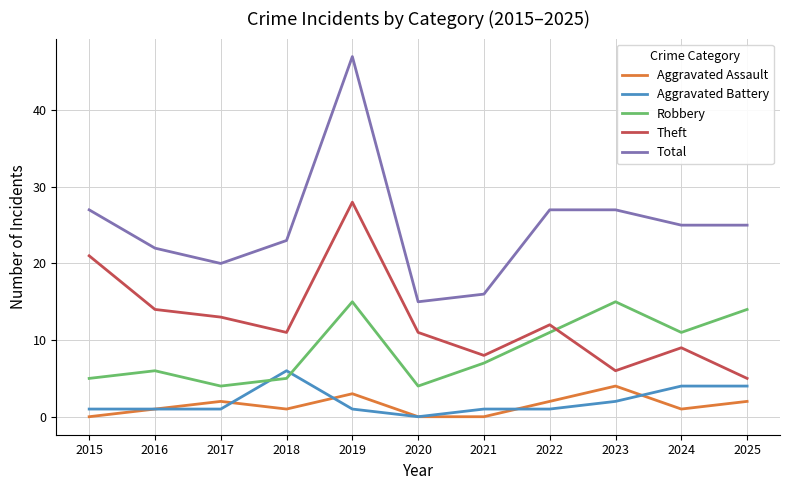

Rank the series by their maximum value, from lowest to highest.

Aggravated Assault, Aggravated Battery, Robbery, Theft, Total